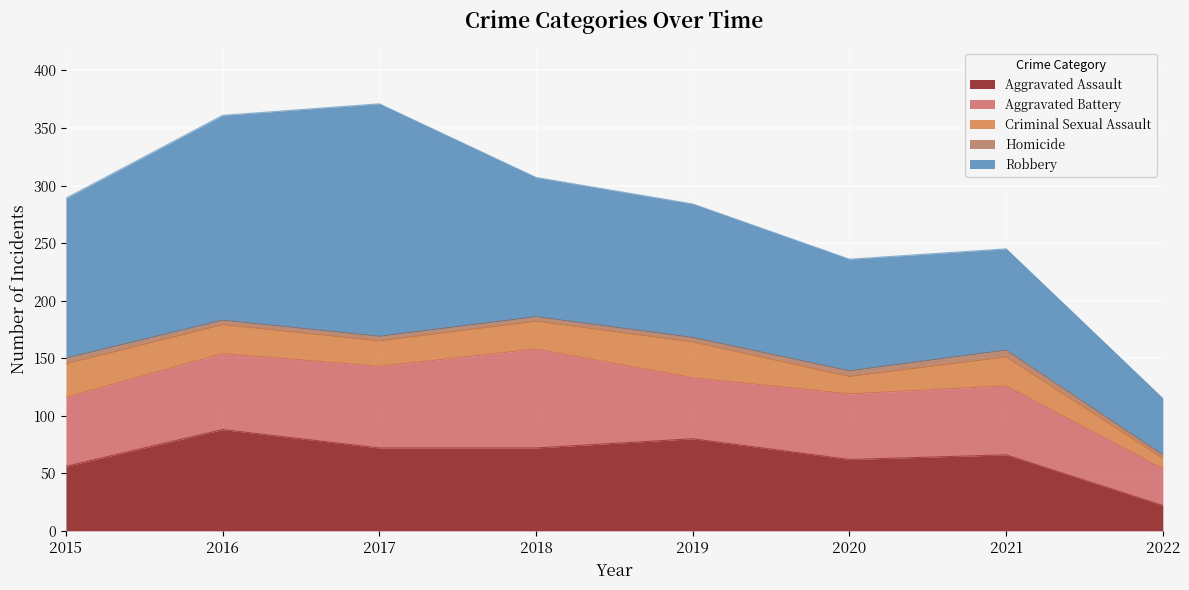

How many interior local peaks does the Aggravated Battery series have?

2